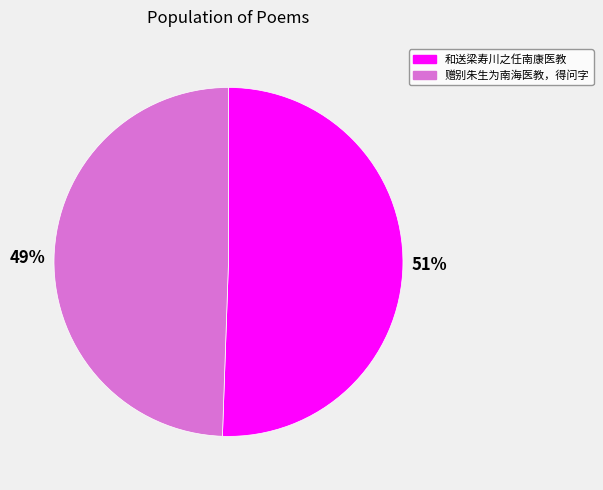

How many slices are in this pie chart?

2